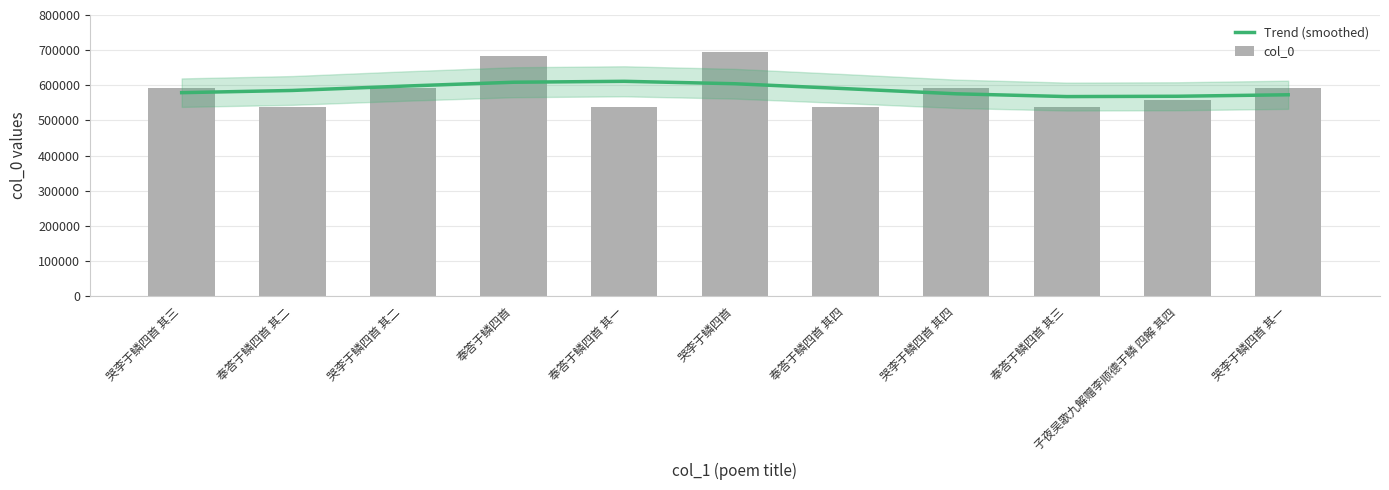

Which series has the largest total across all categories?

col_0